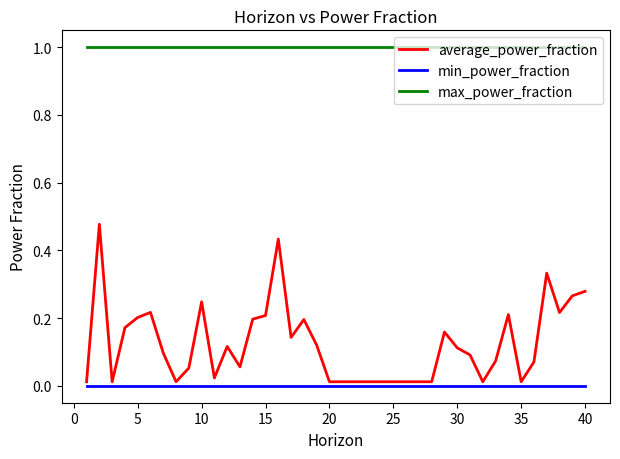

How many lines are shown in the chart?

3